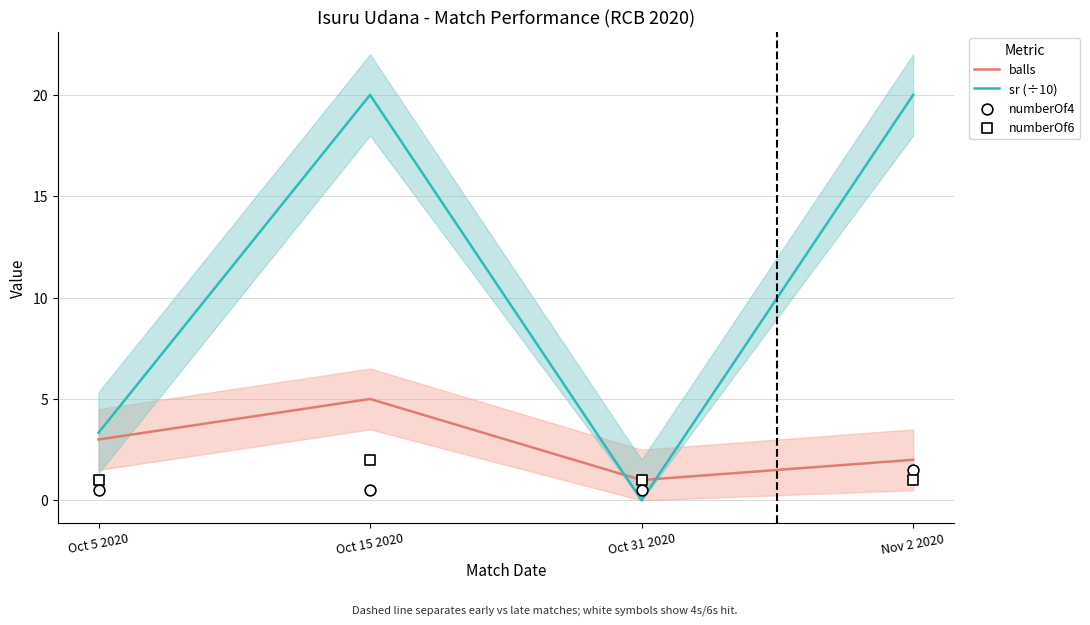

Which series has the widest spread of Y values?

sr (÷10)